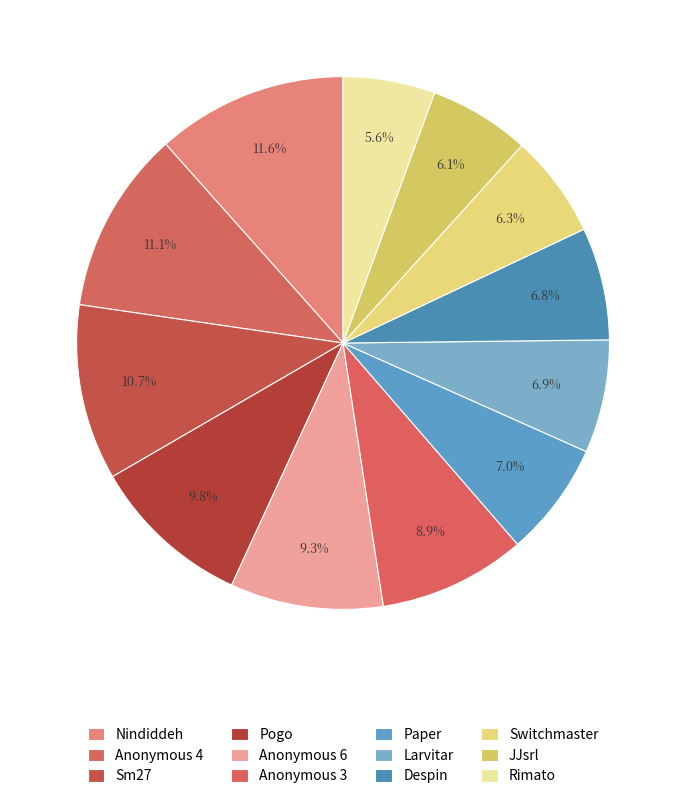

Count the number of slices in the pie.

12